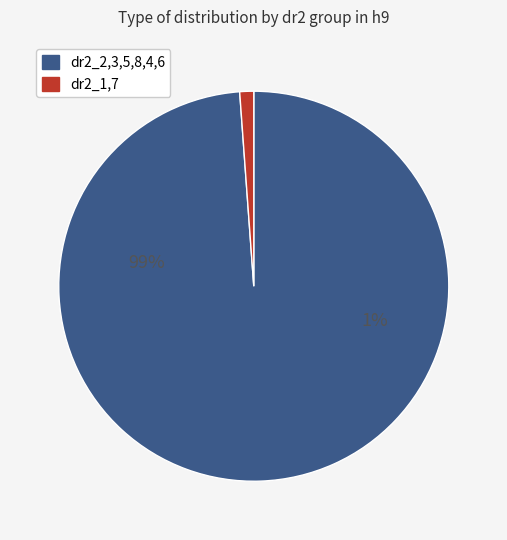

Is dr2_1 the majority of the pie?

No